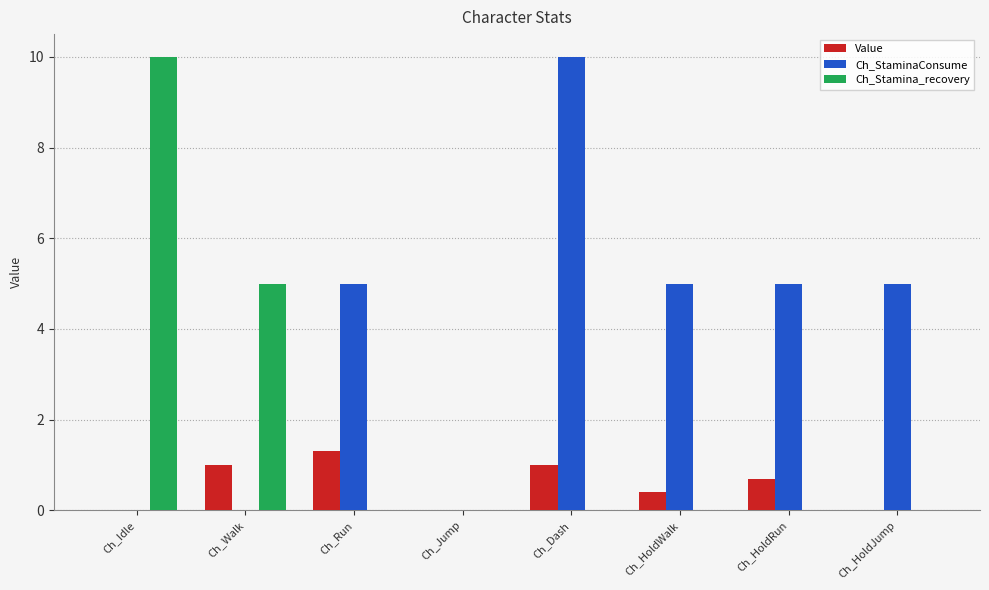

At which category is the sum across all series the highest?

Ch_Dash